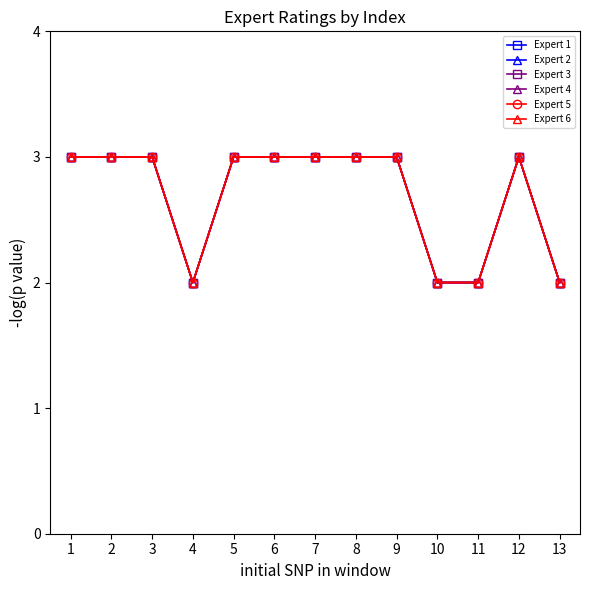

What is the difference between the maximum and minimum values in the Expert 4 series?

1